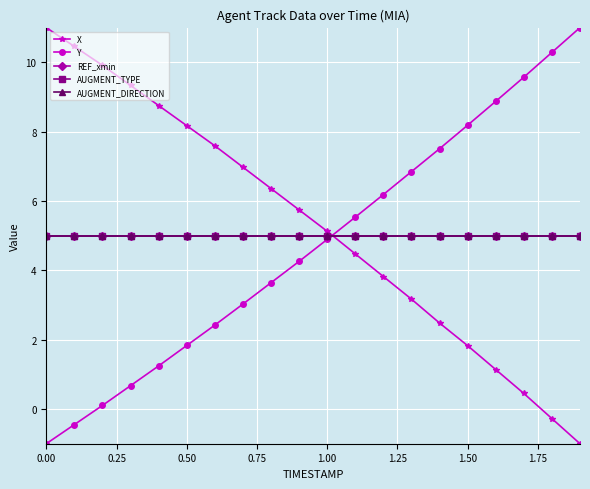

How many lines are shown in the chart?

5